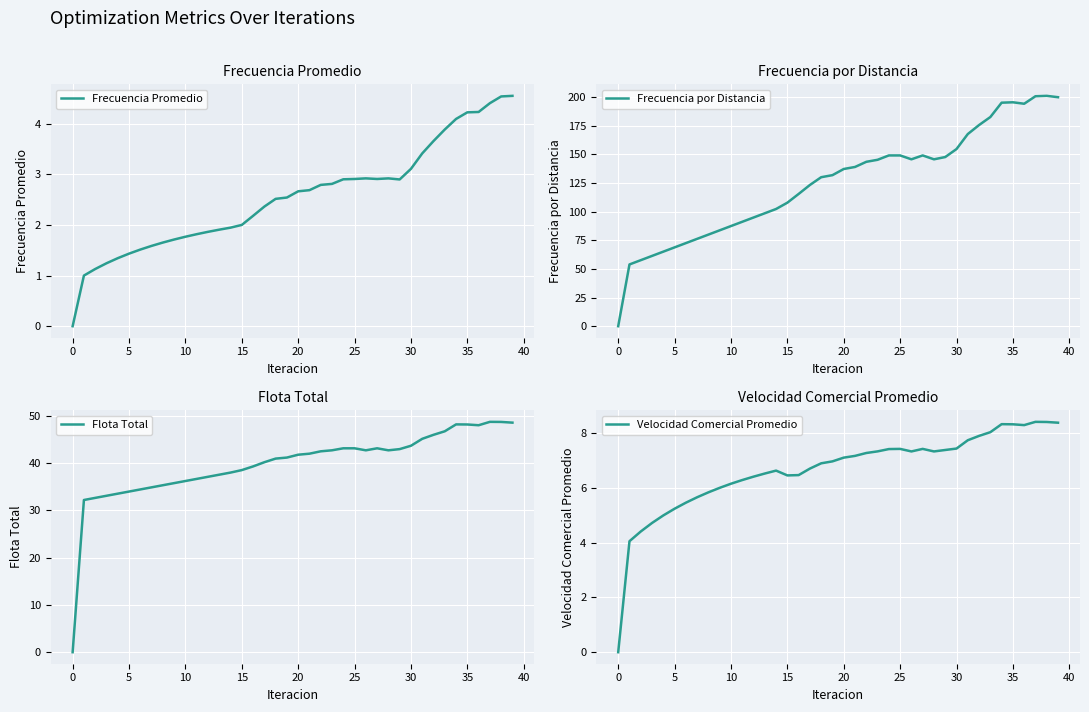

How many data points in Frecuencia por Distancia are above 137?

20